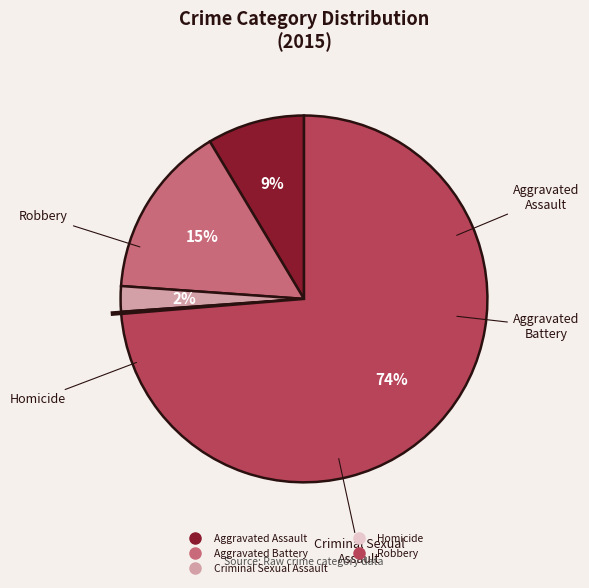

Do Criminal Sexual Assault and Robbery together represent more than half of the pie?

Yes